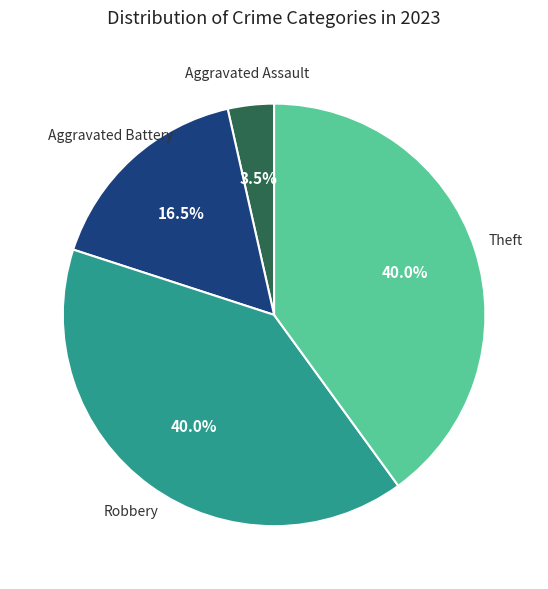

To the nearest percent, what is the difference between the Robbery and Aggravated Battery slice percentages?

24%